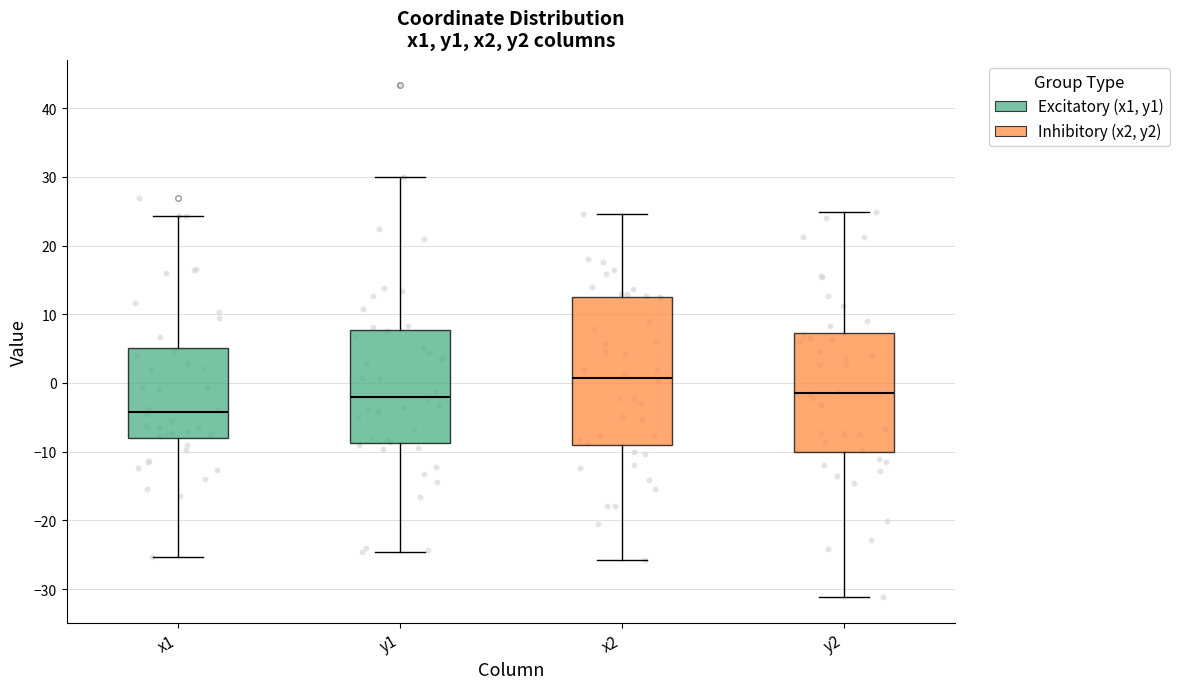

Which box's median line is the lowest?

x1